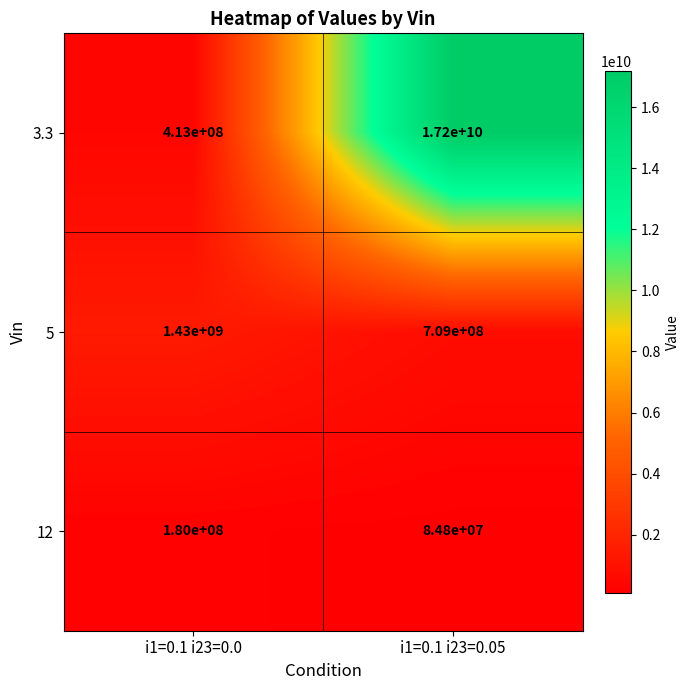

What is the average value of the 5 series?

1069500000